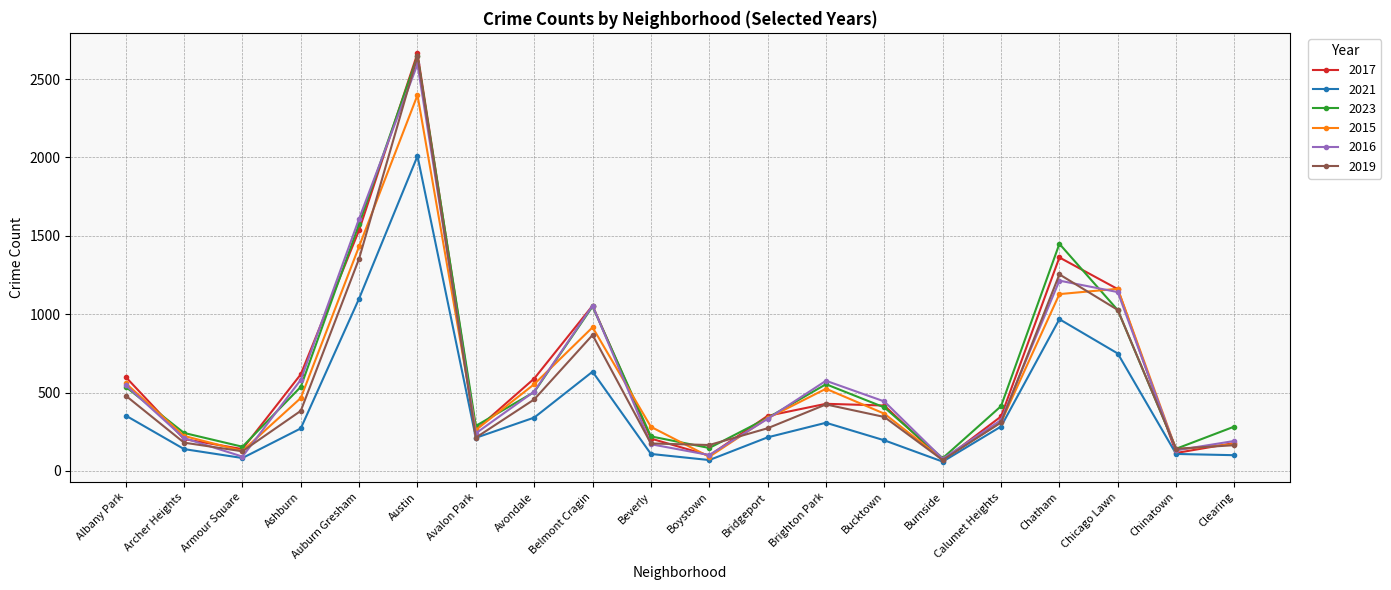

What is the value of the 2016 point at the 15th from the left?

77